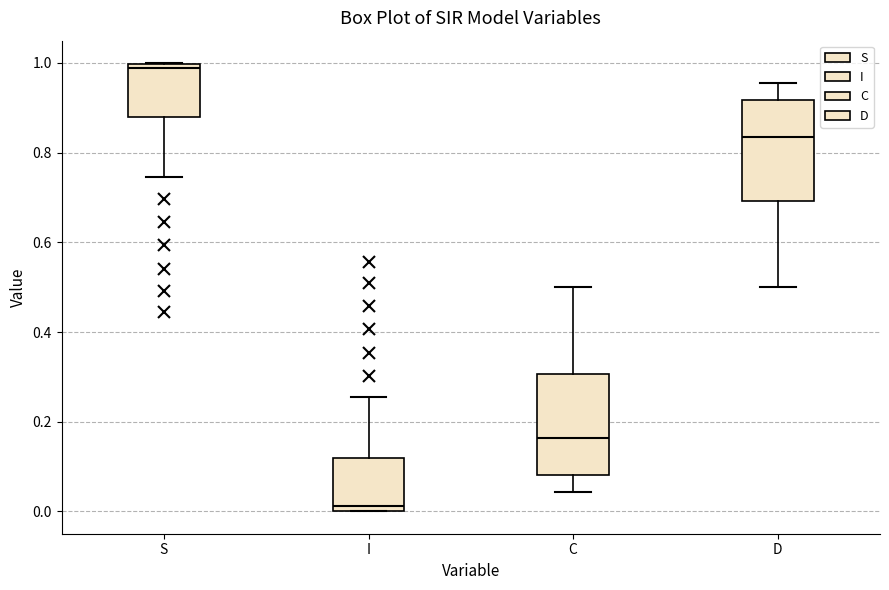

Where is the upper edge of the box for C on the y-axis? The values are not printed on the chart, so give them approximately, as read against the axis.

0.30